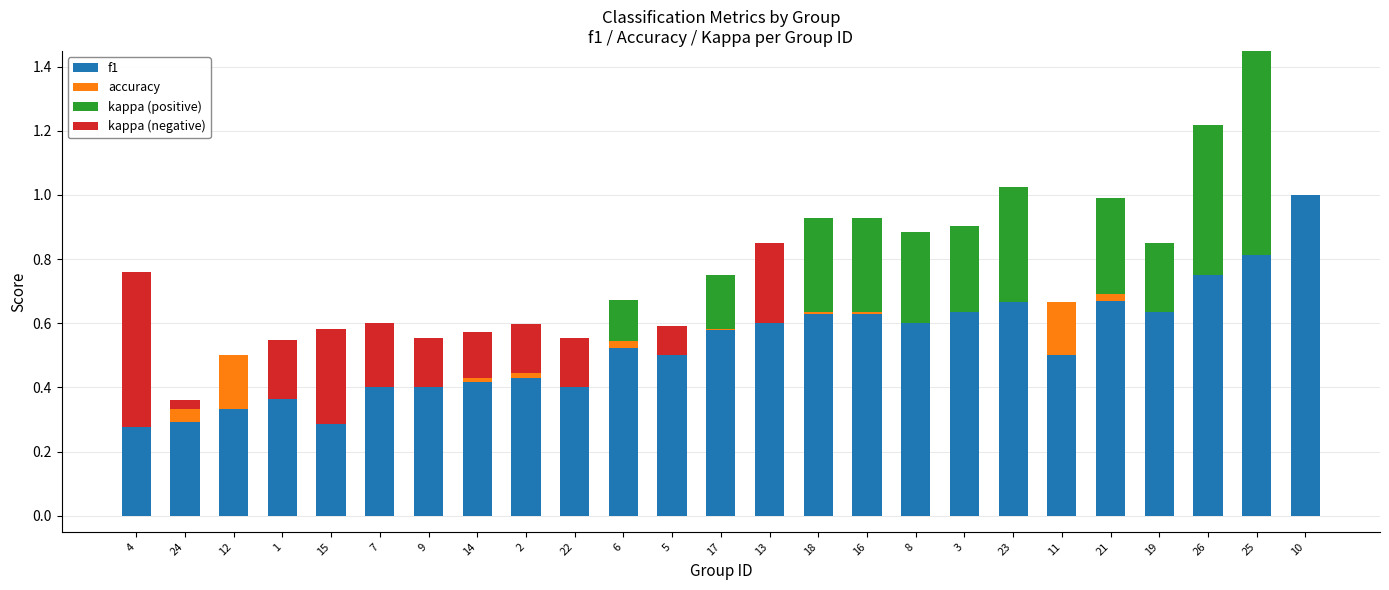

The kappa (positive) series shows 0.0 at 9. True or false?

True